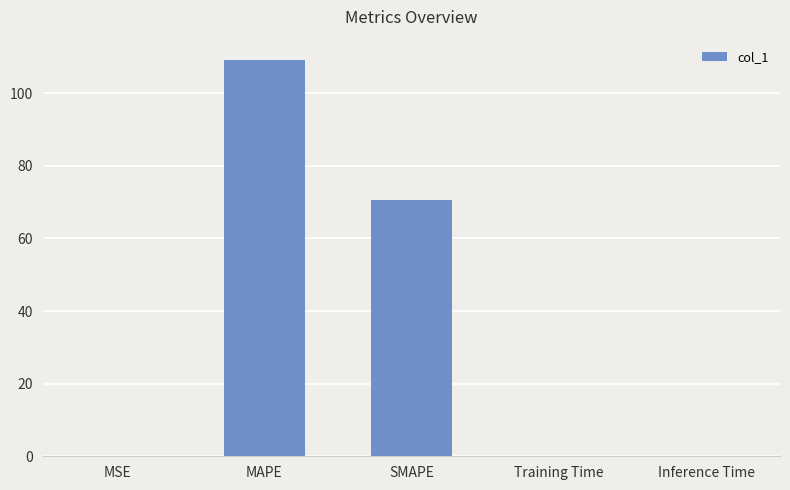

What is the sum of all values?

180.2